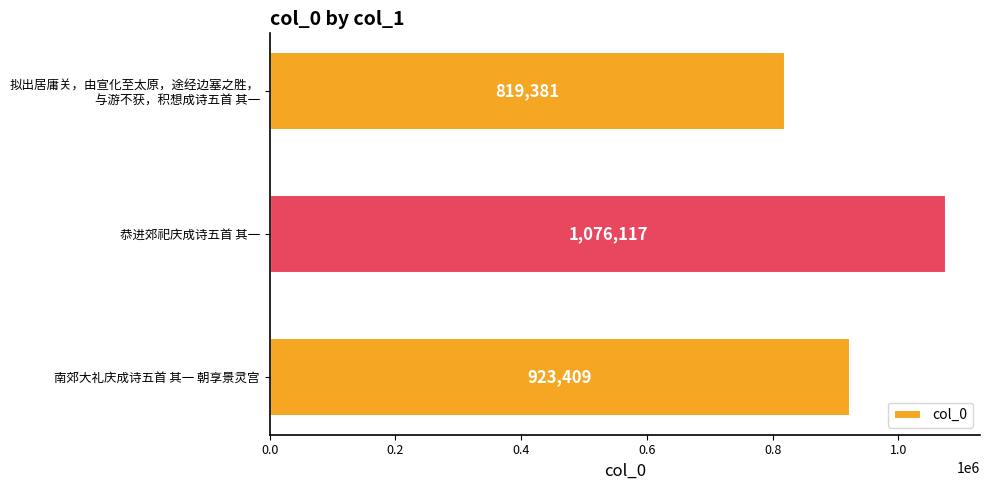

Are the bars grouped side by side (vs. stacked)?

No